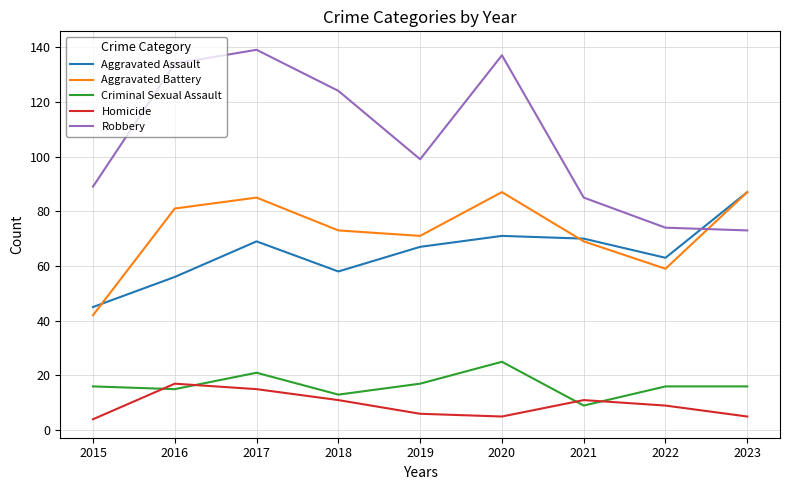

What is the greatest value displayed?

139